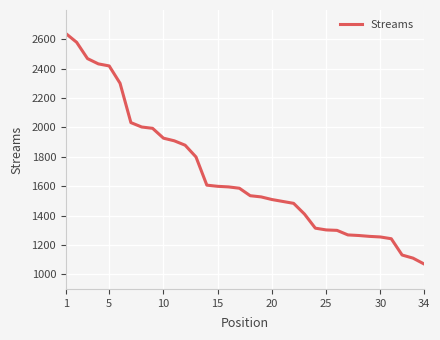

What is the maximum value shown in the chart?

2640